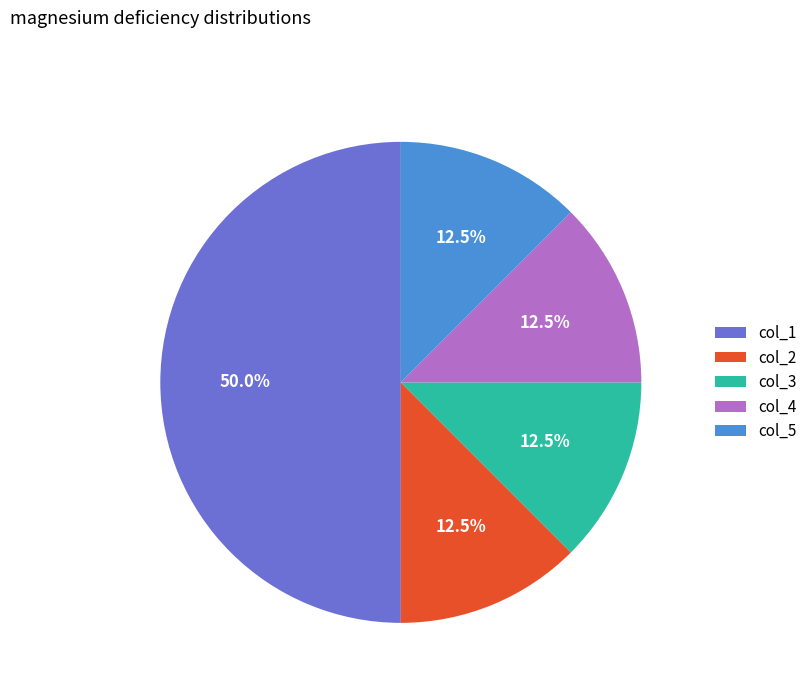

What is the largest slice in the pie chart?

col_1